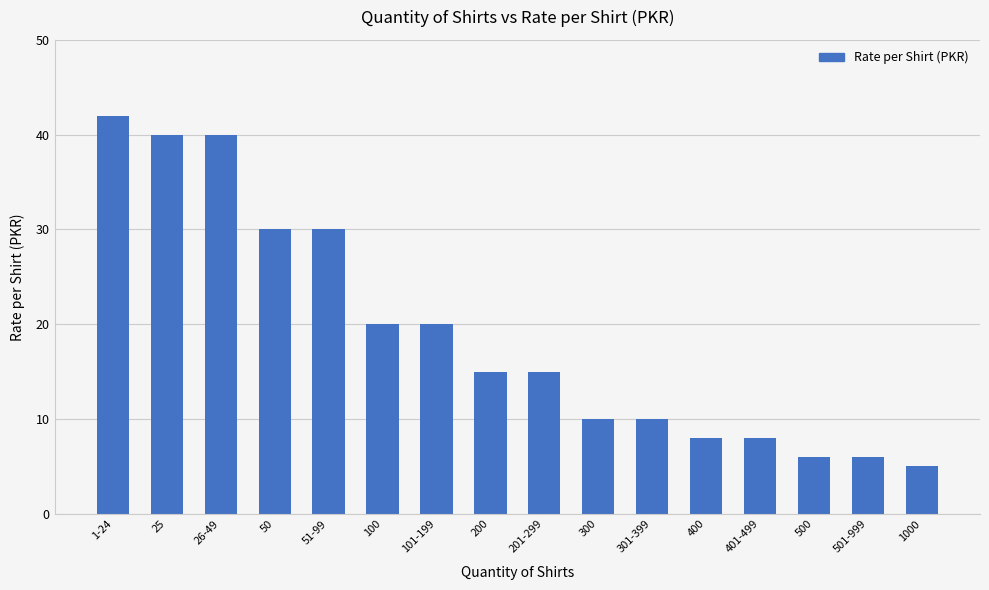

Which has a higher value, 26-49 or 100?

26-49